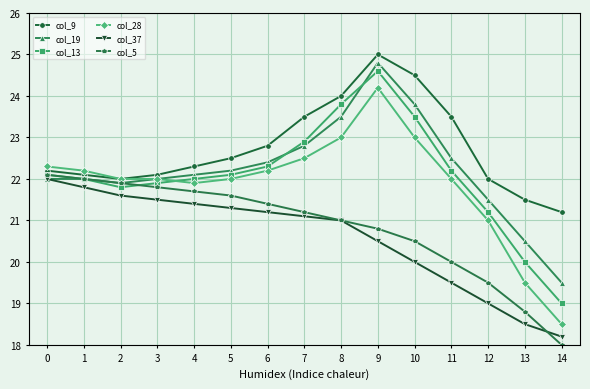

Reading left to right, extract all data points from this chart.

col_9: 22.2	22.1	22.0	22.1	22.3	22.5	22.8	23.5	24.0	25.0	24.5	23.5	22.0	21.5	21.2
col_19: 22.0	22.0	21.9	22.0	22.1	22.2	22.4	22.8	23.5	24.8	23.8	22.5	21.5	20.5	19.5
col_13: 22.1	22.0	21.8	21.9	22.0	22.1	22.3	22.9	23.8	24.6	23.5	22.2	21.2	20.0	19.0
col_28: 22.3	22.2	22.0	22.0	21.9	22.0	22.2	22.5	23.0	24.2	23.0	22.0	21.0	19.5	18.5
col_37: 22.0	21.8	21.6	21.5	21.4	21.3	21.2	21.1	21.0	20.5	20.0	19.5	19.0	18.5	18.2
col_5: 22.1	22.0	21.9	21.8	21.7	21.6	21.4	21.2	21.0	20.8	20.5	20.0	19.5	18.8	18.0